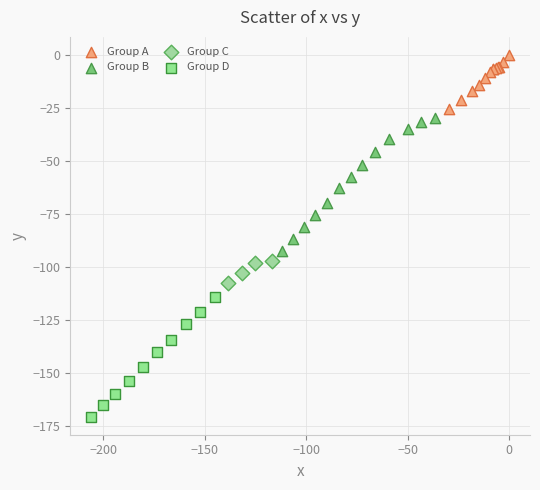

Which series has the largest Y range (max minus min)?

Group B